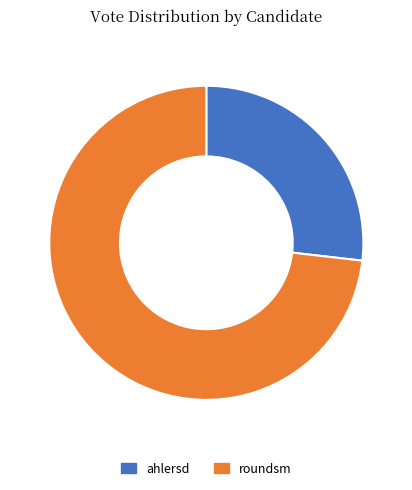

How many slices are in this pie chart?

2